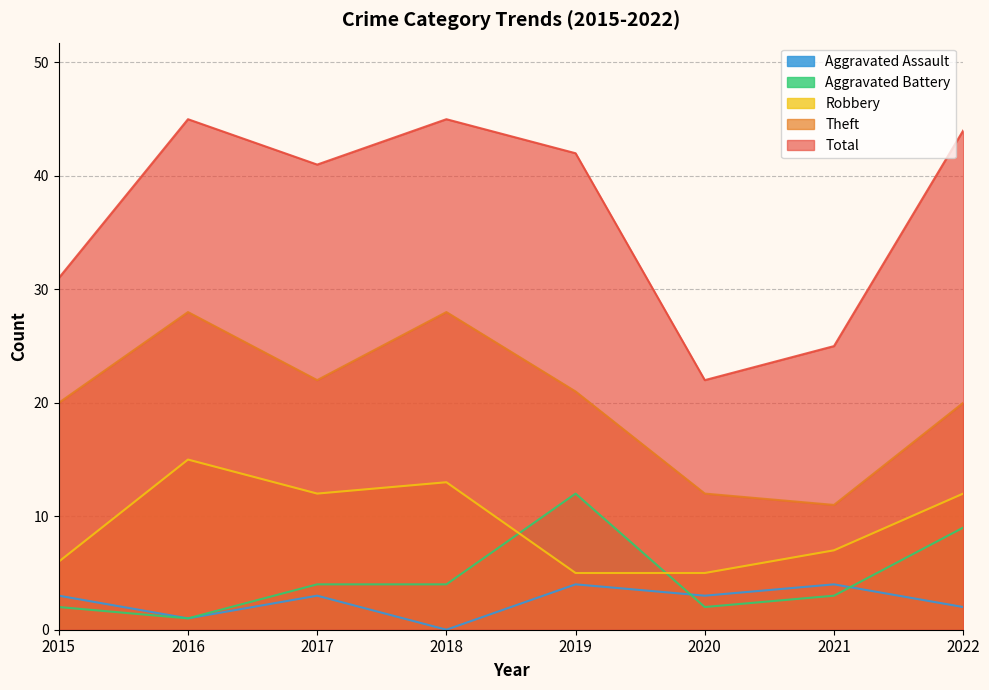

Between 2017 and 2018, which series saw the biggest shift?

Theft